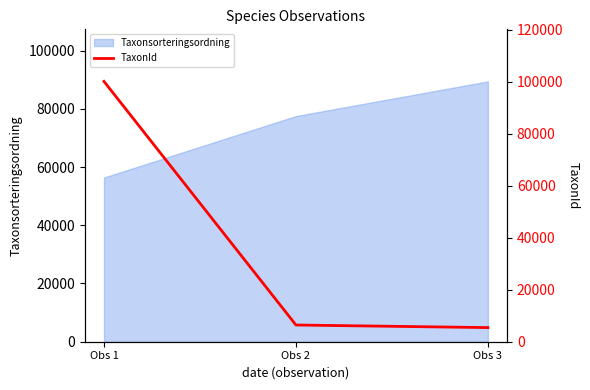

Rank the categories by Taxonsorteringsordning value from highest to lowest.

Obs 3, Obs 2, Obs 1